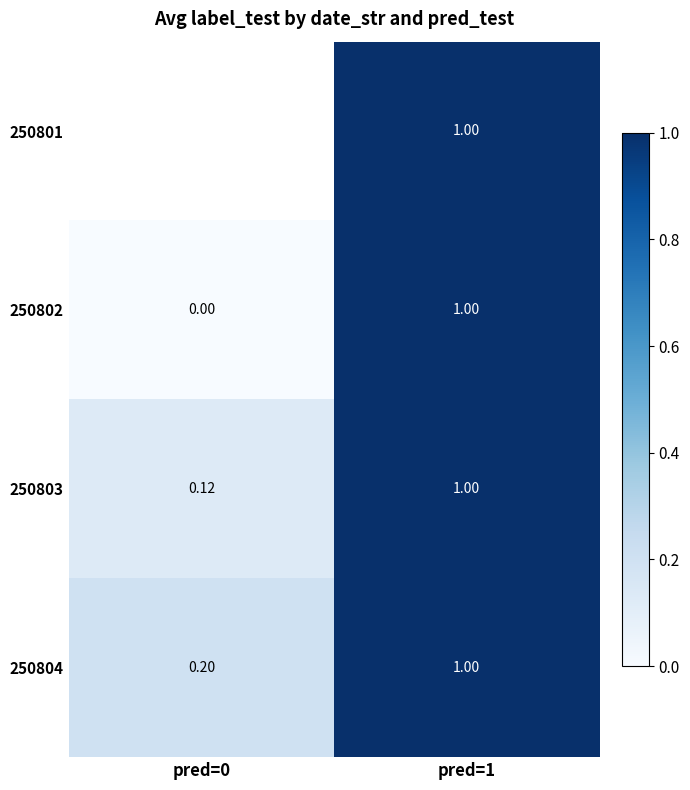

At pred=1, list the series in order from largest to smallest.

250801, 250802, 250803, 250804